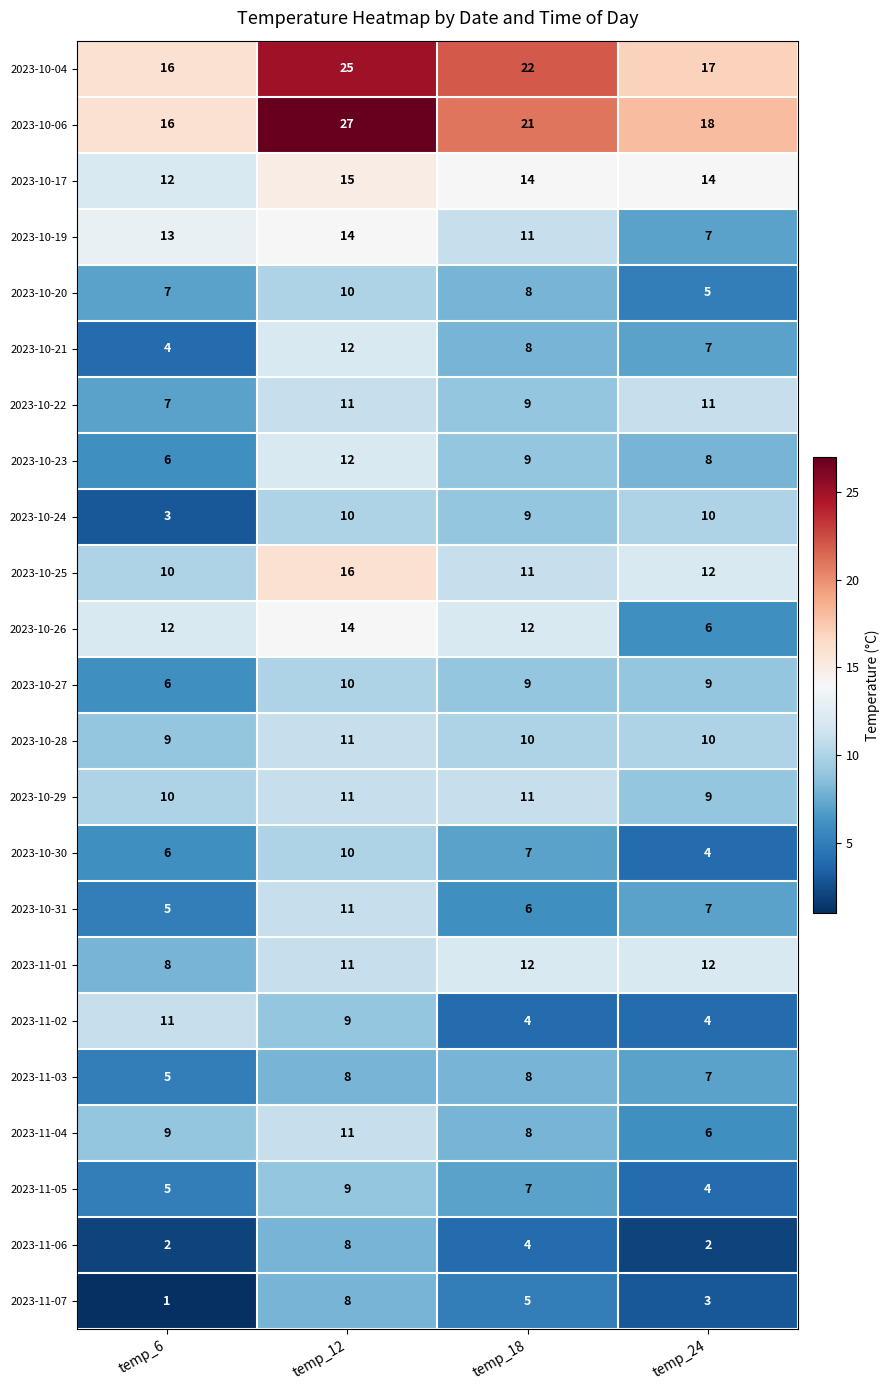

What is the difference between the second highest and minimum values in the 2023-11-03 series?

3